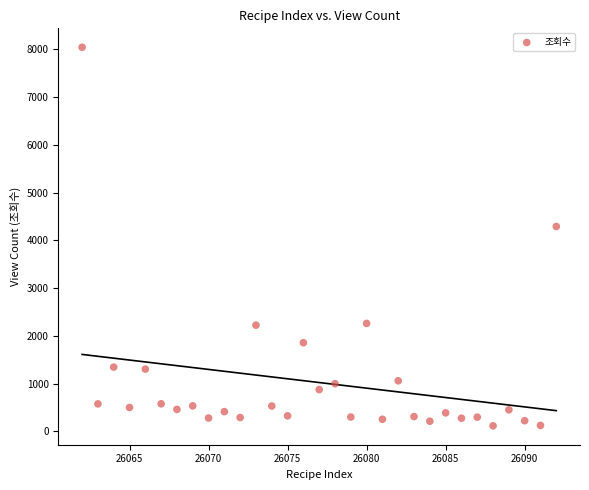

What Y value in the scatter plot is closest to 4081?

4292